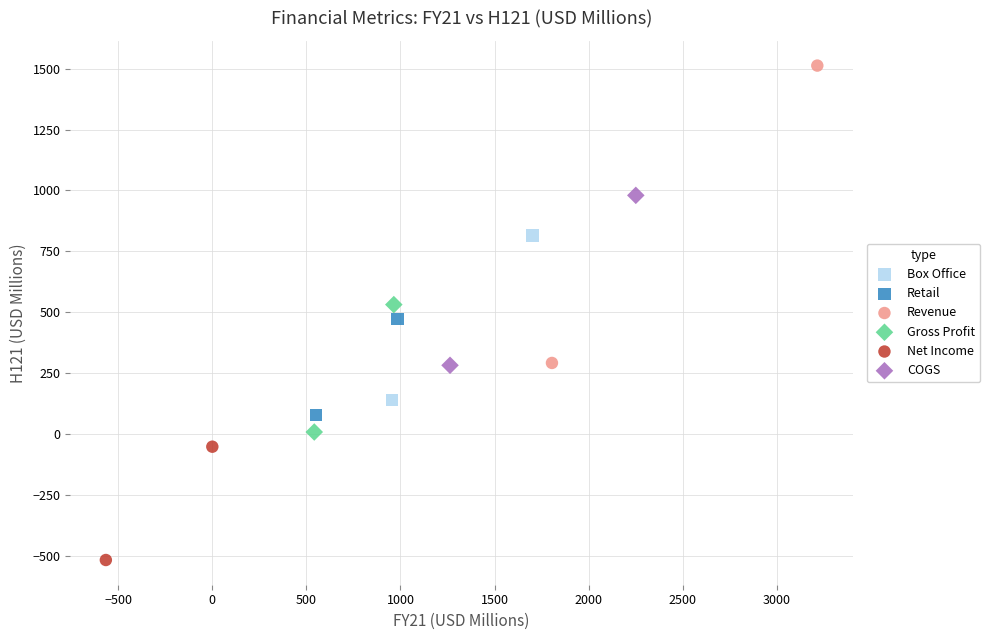

Which series contains the lowest Y value?

Net Income